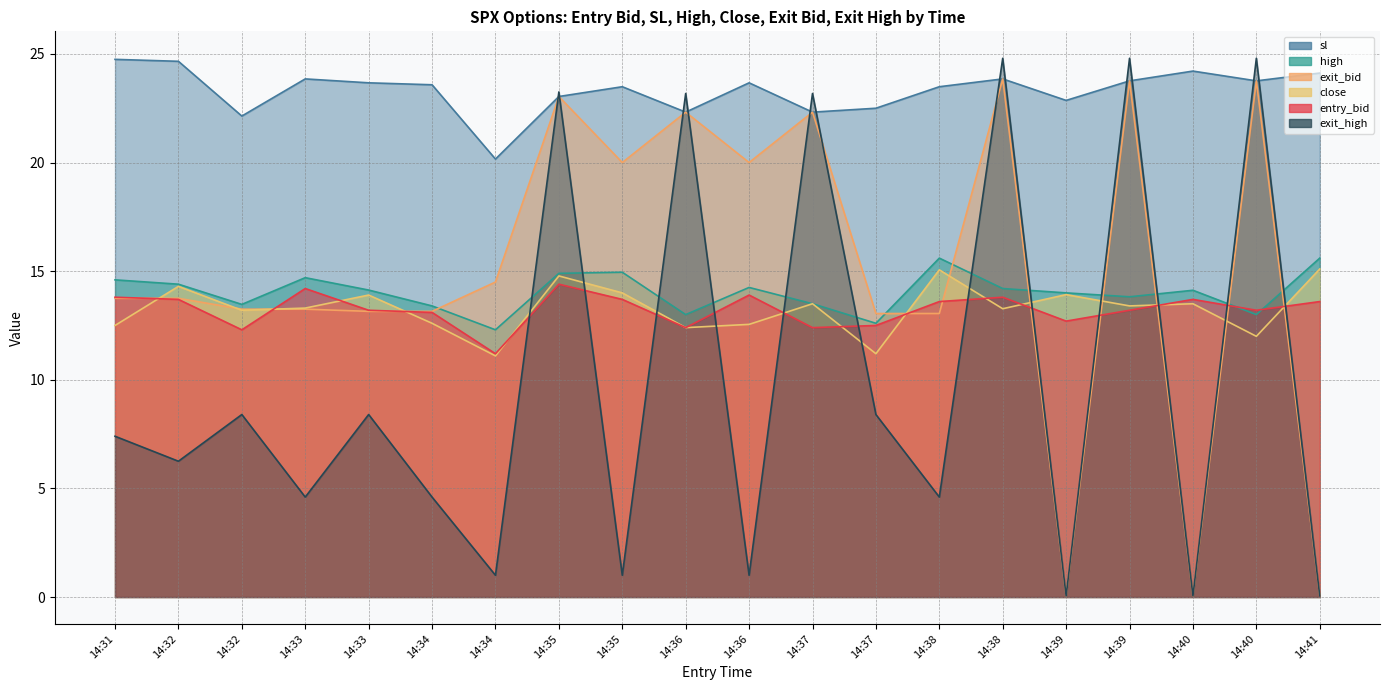

What are all the series names shown in the legend?

entry_bid, sl, high, close, exit_bid, exit_high